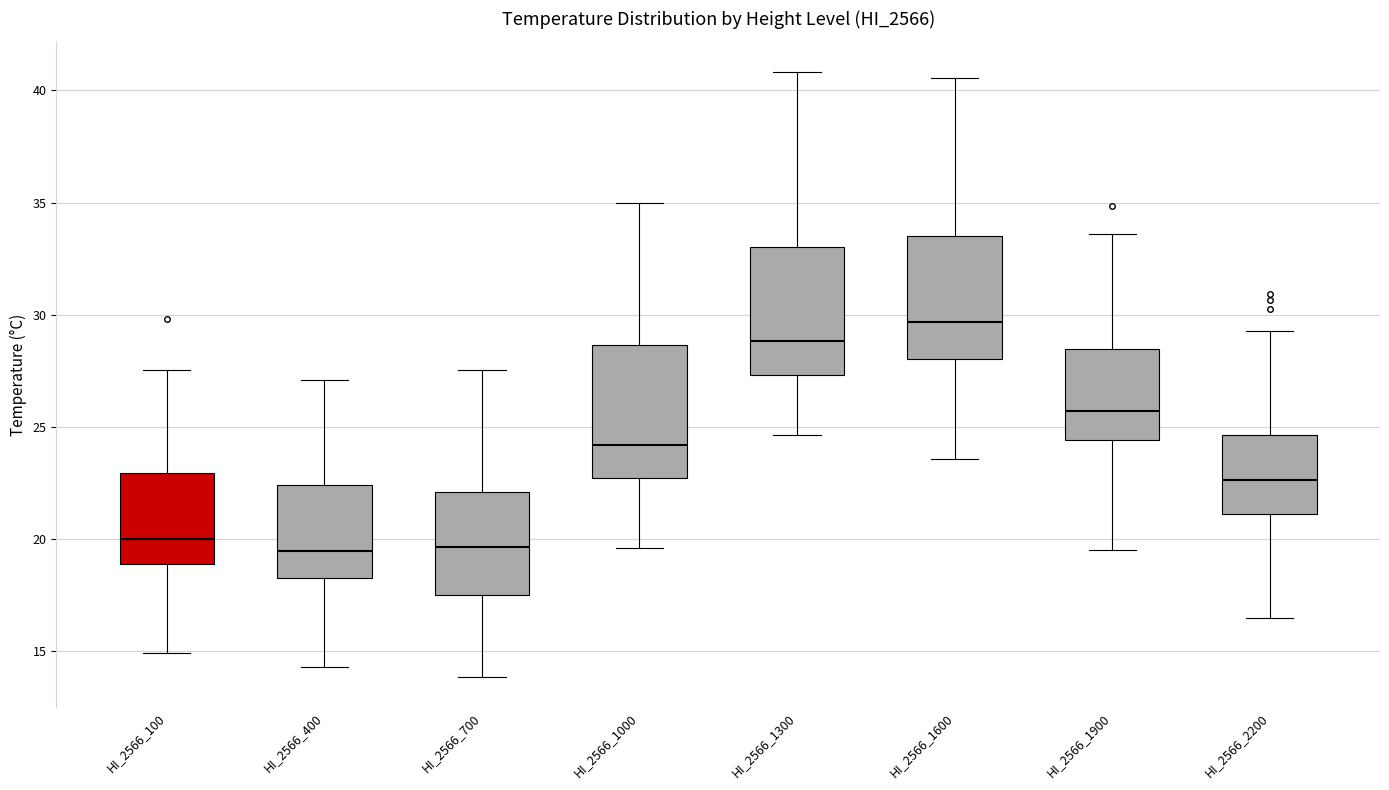

Reading left to right, read every box against the y-axis: the position of its median line, the range the box covers, and the ends of its whiskers. The values are not printed on the chart, so give them approximately, as read against the axis.

HI_2566_100: median 20.0, box 19.0 to 23.0, whiskers 15.0 to 27.5
HI_2566_400: median 19.5, box 18.0 to 22.5, whiskers 14.5 to 27.0
HI_2566_700: median 19.5, box 17.5 to 22.0, whiskers 14.0 to 27.5
HI_2566_1000: median 24.0, box 22.5 to 28.5, whiskers 19.5 to 35.0
HI_2566_1300: median 29.0, box 27.5 to 33.0, whiskers 24.5 to 41.0
HI_2566_1600: median 29.5, box 28.0 to 33.5, whiskers 23.5 to 40.5
HI_2566_1900: median 25.5, box 24.5 to 28.5, whiskers 19.5 to 33.5
HI_2566_2200: median 22.5, box 21.0 to 24.5, whiskers 16.5 to 29.5